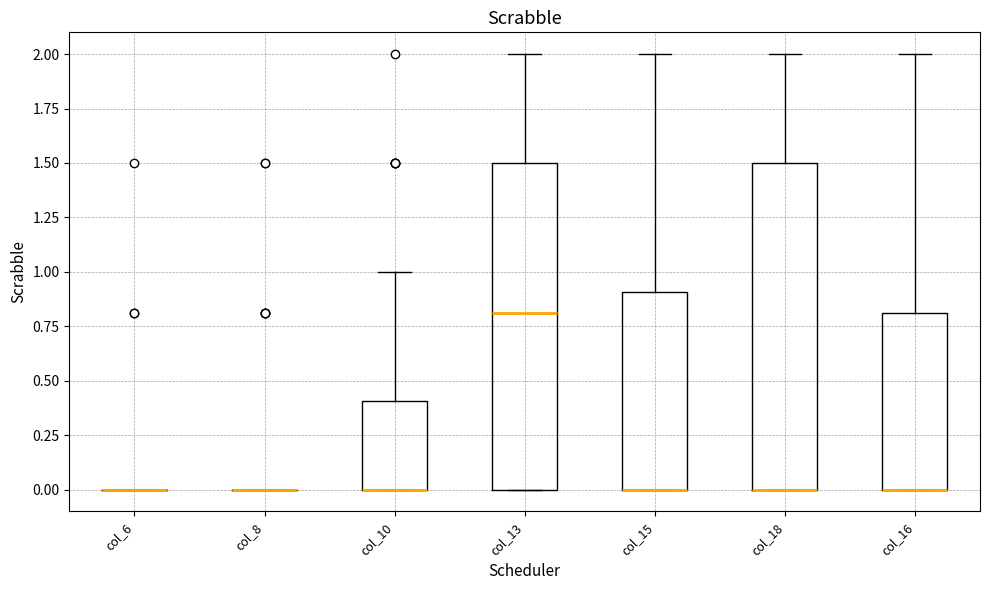

Reading left to right, transcribe this box plot: for each box, give where its median line is, the range the box spans, and where its two whiskers end, as read against the y-axis. The values are not printed on the chart, so give them approximately, as read against the axis.

col_6: box collapsed to a line at 0.0, whiskers 0.0 to 0.0
col_8: box collapsed to a line at 0.0, whiskers 0.0 to 0.0
col_10: median 0.0 (drawn on the box's lower edge), box 0.0 to 0.4, whiskers 0.0 to 1.0
col_13: median 0.8, box 0.0 to 1.5, whiskers 0.0 to 2.0
col_15: median 0.0 (drawn on the box's lower edge), box 0.0 to 0.9, whiskers 0.0 to 2.0
col_18: median 0.0 (drawn on the box's lower edge), box 0.0 to 1.5, whiskers 0.0 to 2.0
col_16: median 0.0 (drawn on the box's lower edge), box 0.0 to 0.8, whiskers 0.0 to 2.0